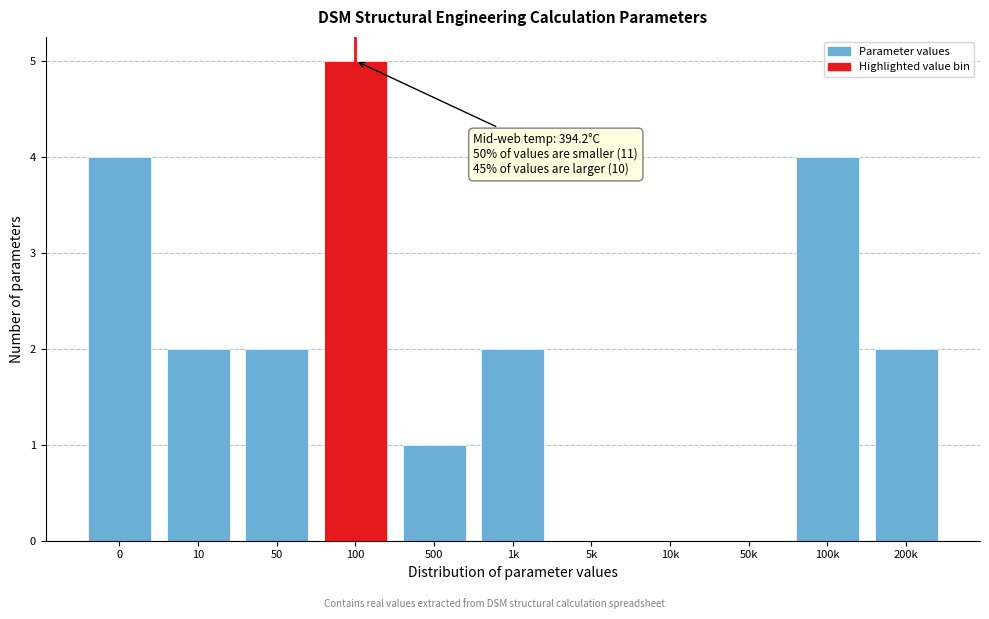

Reading left to right, what are all the values shown in this chart?

0=4	10=2	50=2	100=5	500=1	1k=2	5k=0	10k=0	50k=0	100k=4	200k=2